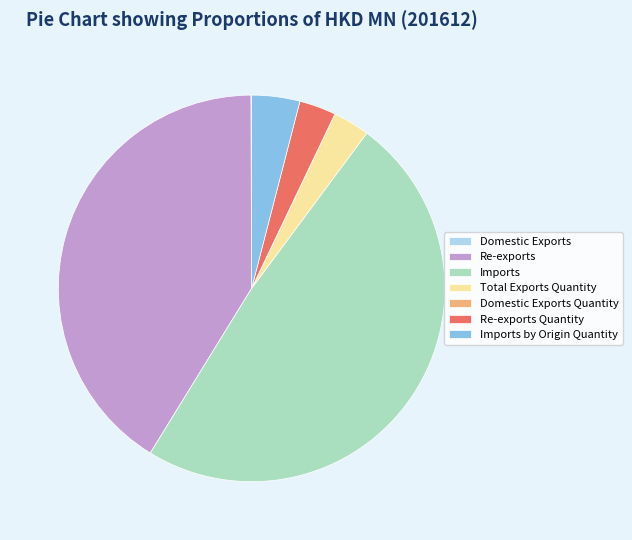

True or false: Total Exports Quantity accounts for 11% of the total.

False